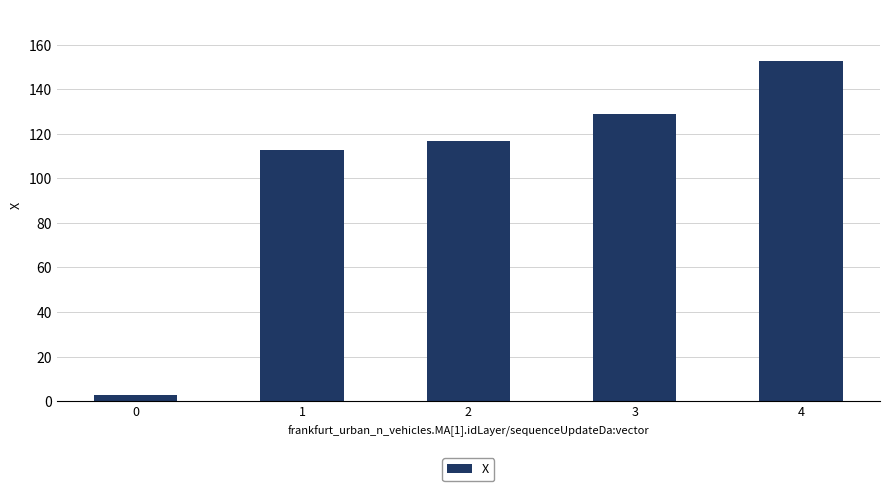

What is the change in value from 3 to 4?

+24.0